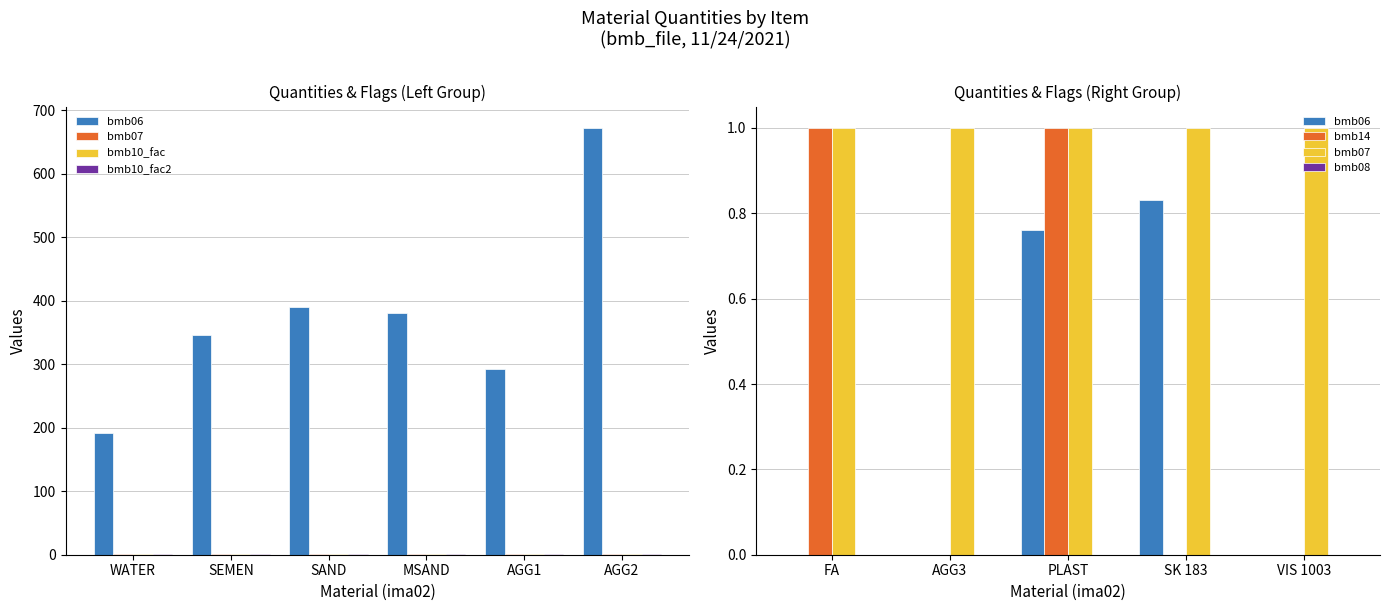

What value does the bmb06 series have at AGG2?

672.0